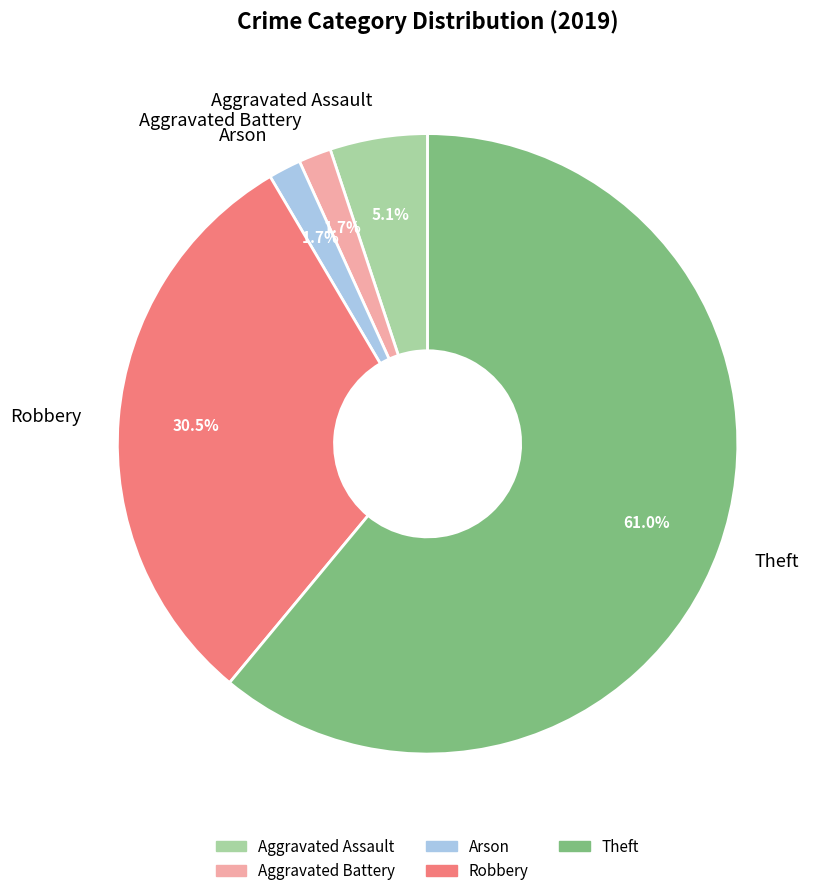

Is there any slice that represents more than half of the pie?

Yes